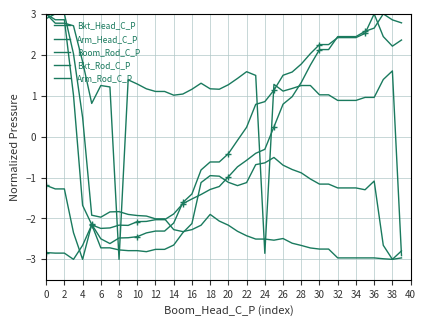

At how many categories does at least one series exceed -2?

40